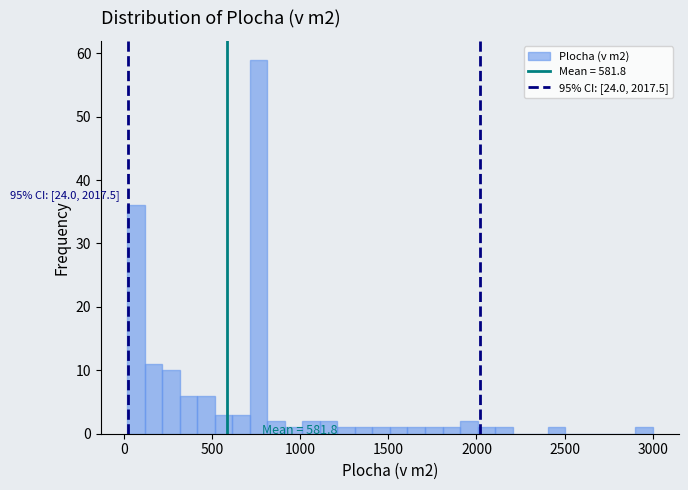

Read against the x-axis, roughly where is the centre of the tallest bar?

750